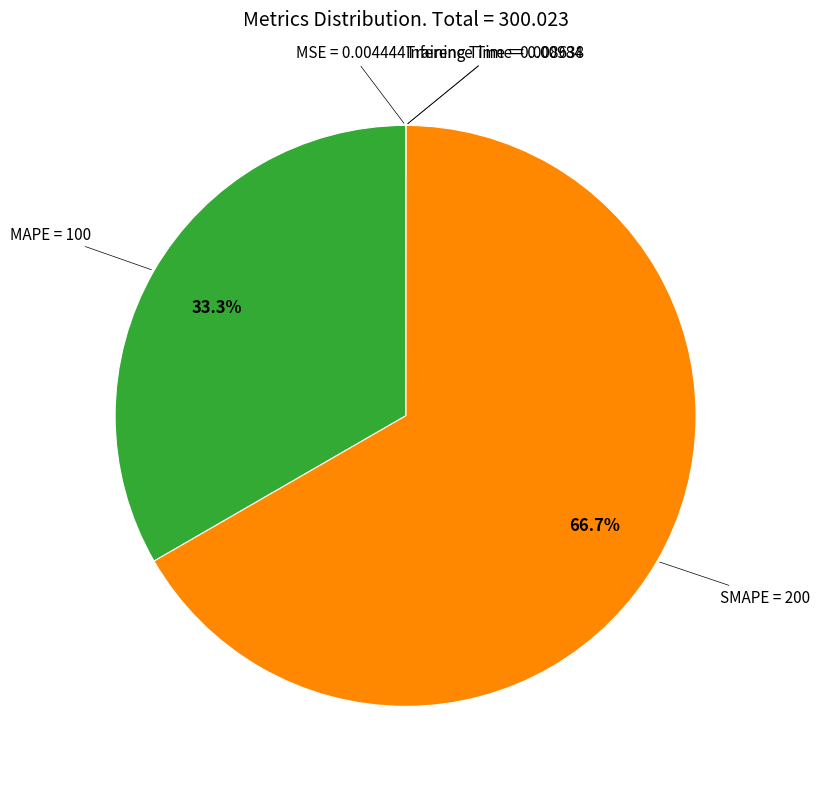

What portion of the pie excludes MAPE?

66.7%